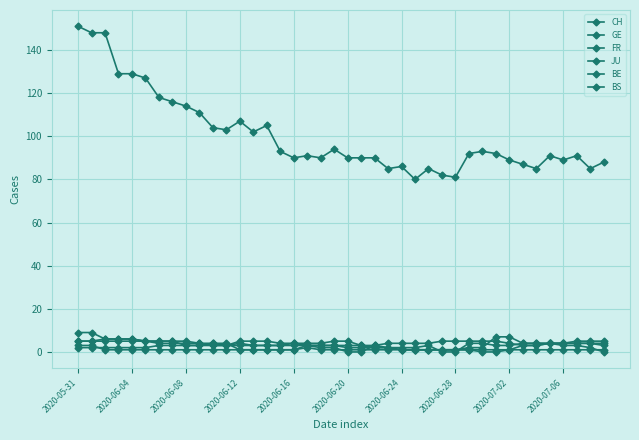

How many values in the GE series are below 4?

17